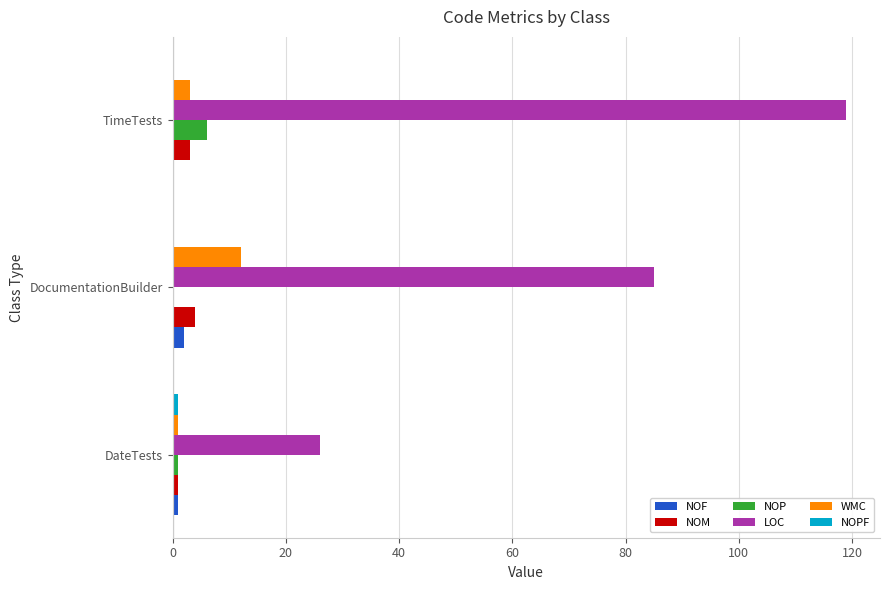

Which series changed the most between DateTests and TimeTests?

LOC